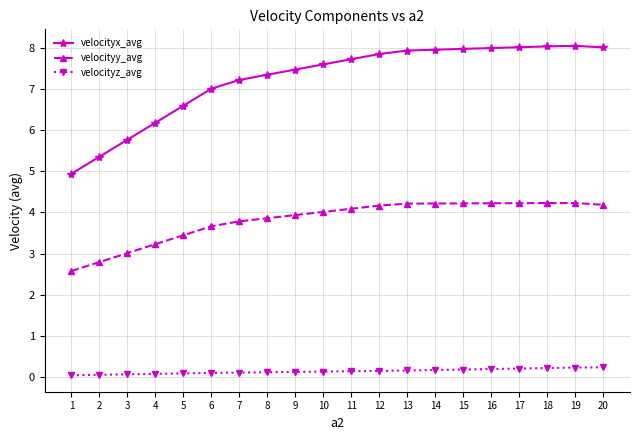

What is the sum of the velocityx_avg values at 18 and 13?

16.0